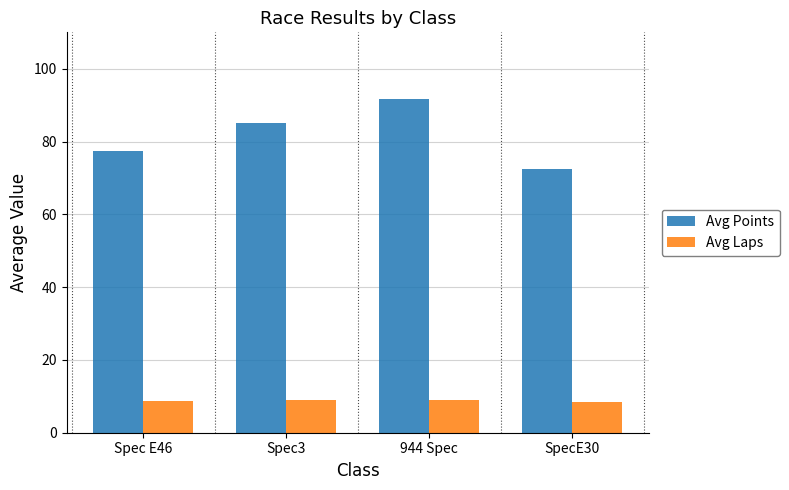

What is the approximate value of Avg Points at 944 Spec?

91.7